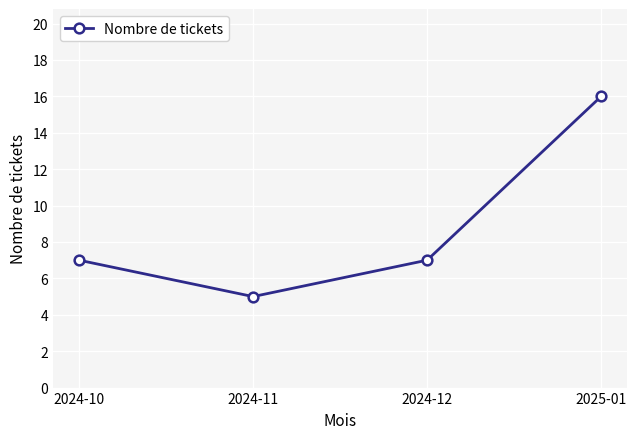

Between 2024-12 and 2025-01, which is larger?

2025-01